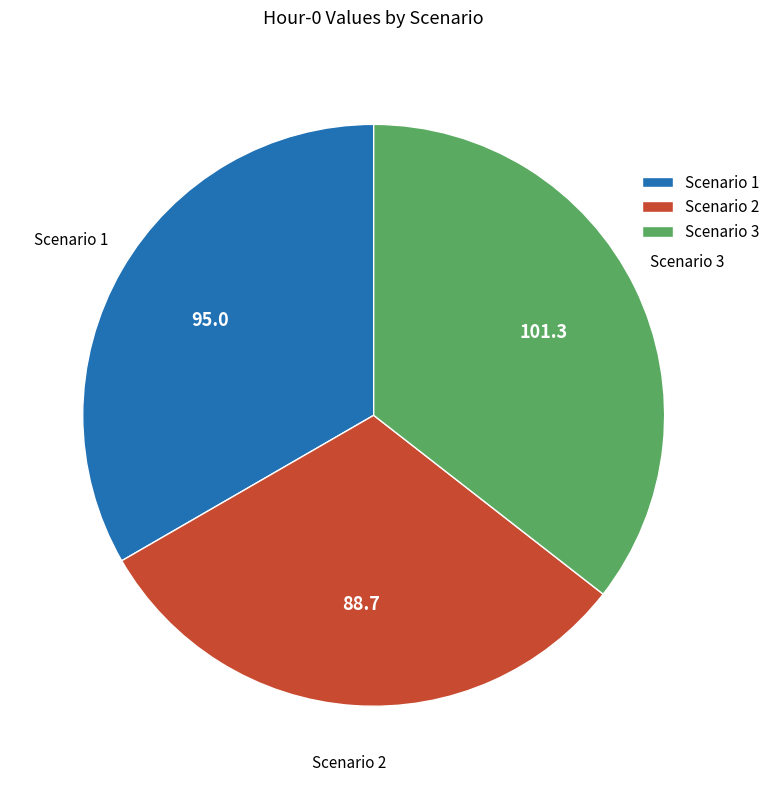

Rank the categories by value from lowest to highest.

Scenario 2, Scenario 1, Scenario 3